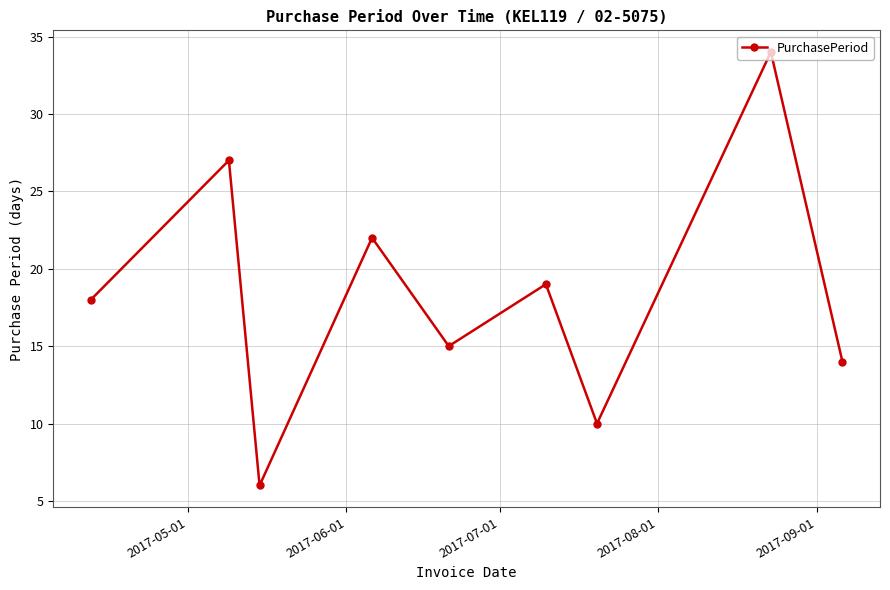

Does the chart display data point markers on the line(s)?

Yes